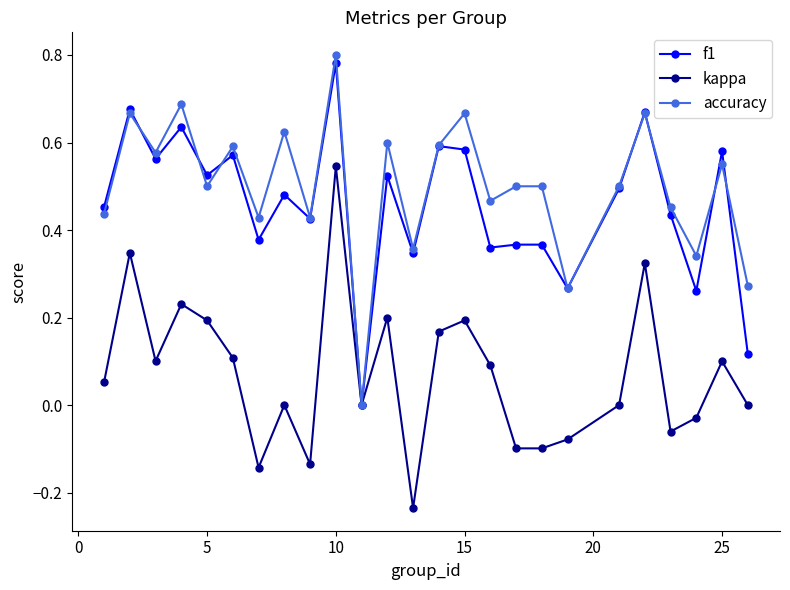

Does the chart have visible grid lines?

No